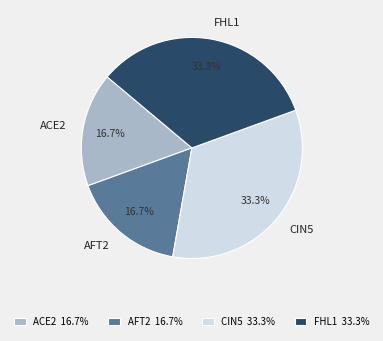

Is there a majority slice in this chart?

No